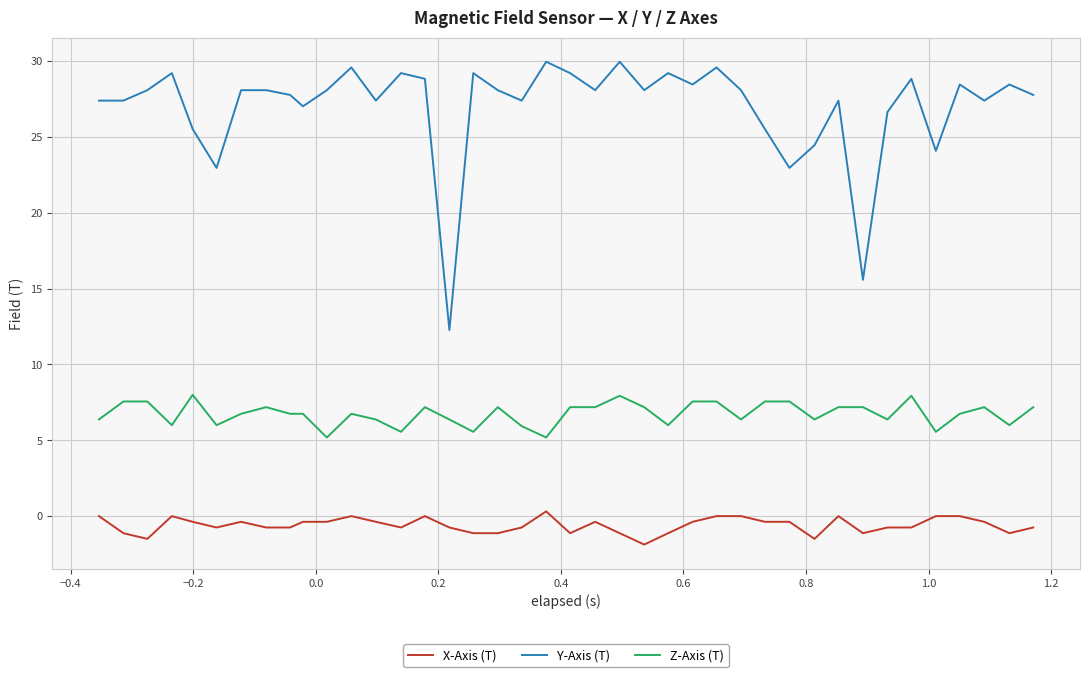

Which series has the largest total across all categories?

Y-Axis (T)